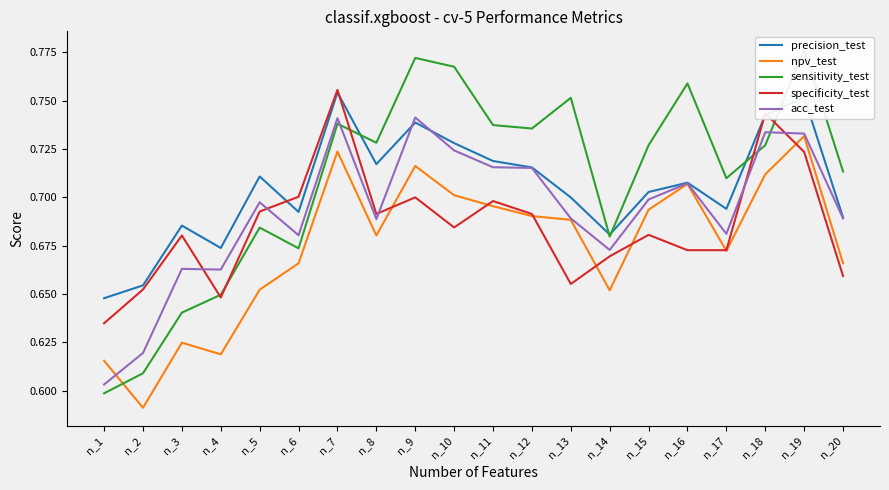

The value of npv_test at n_19 is 0.3. True or false?

False